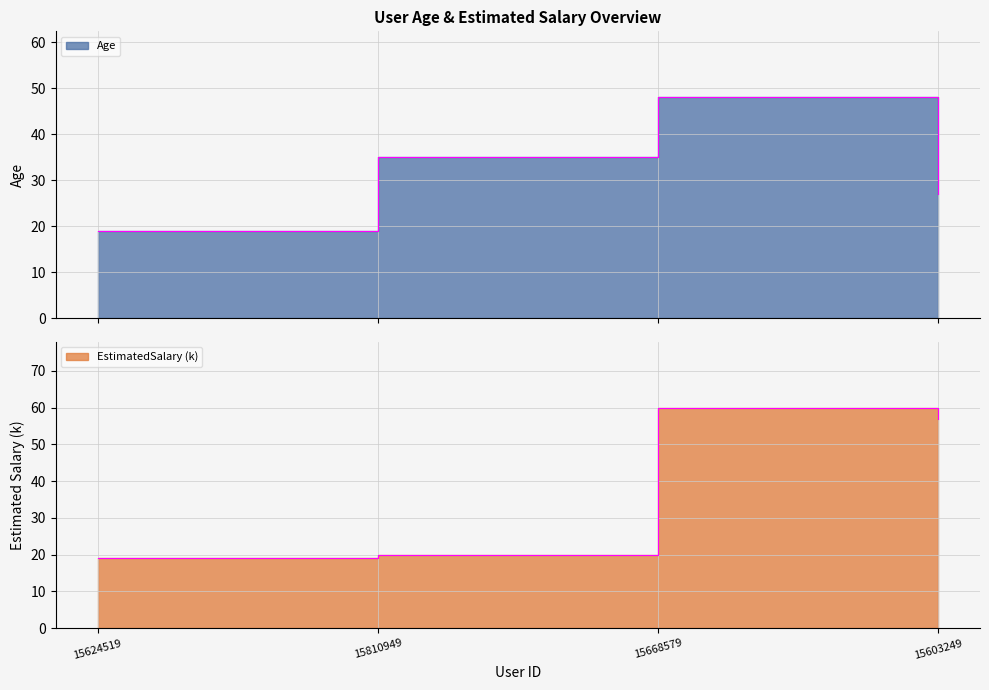

At 15810949, list the series in order from smallest to largest.

EstimatedSalary, Age